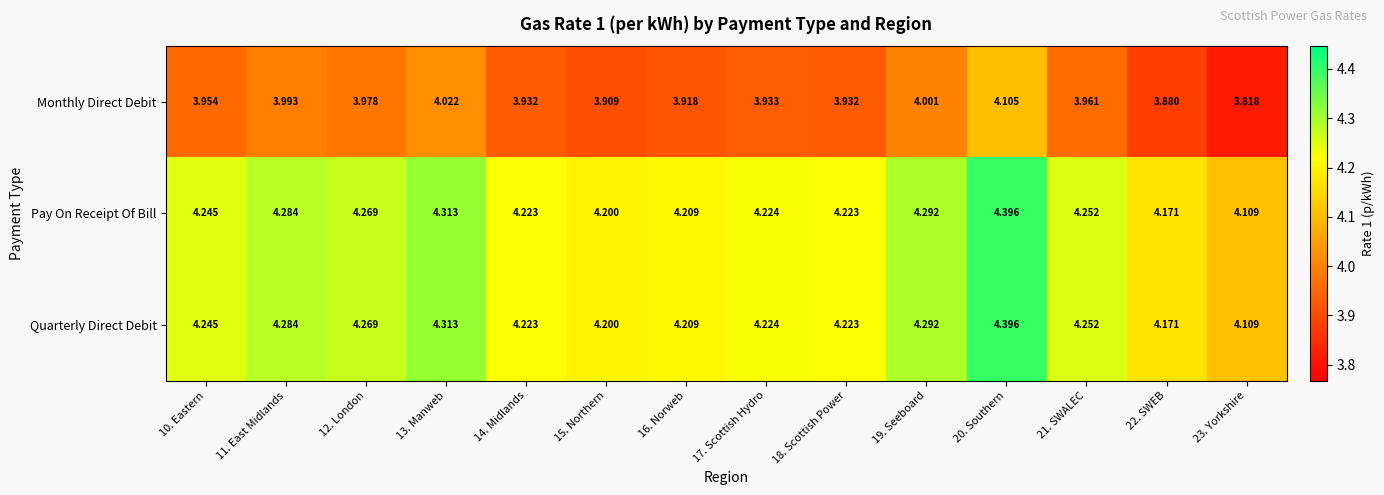

Is the value of Quarterly Direct Debit at 10. Eastern greater than the value of Monthly Direct Debit at 22. SWEB?

Yes